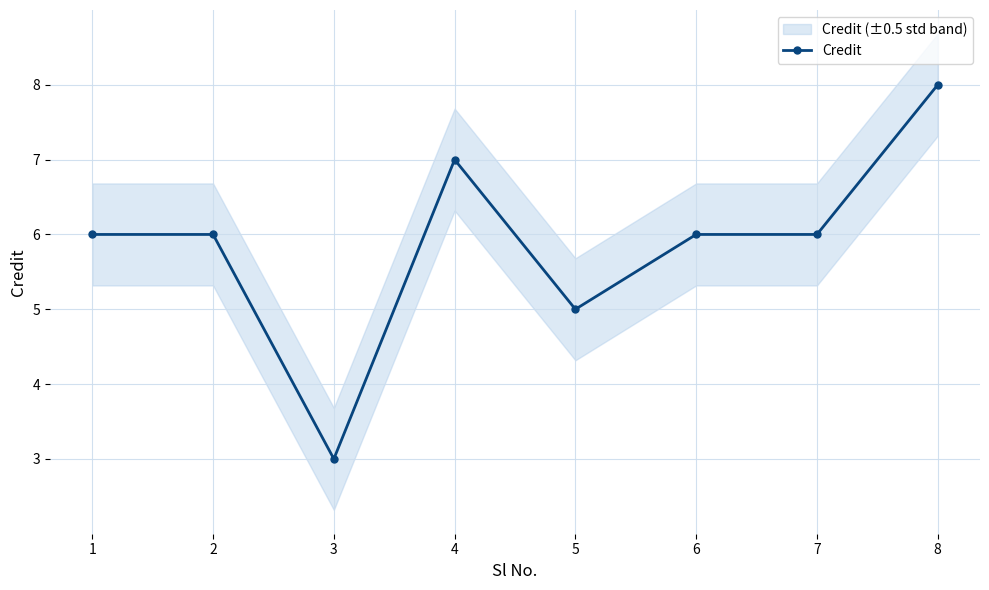

What is the difference between the values at 6 and 5?

1